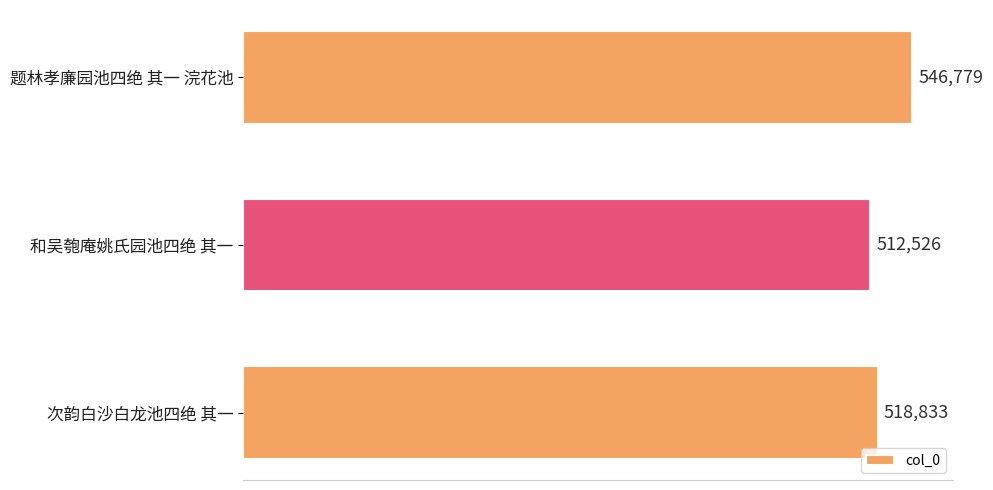

How many categories are shown in the chart?

3